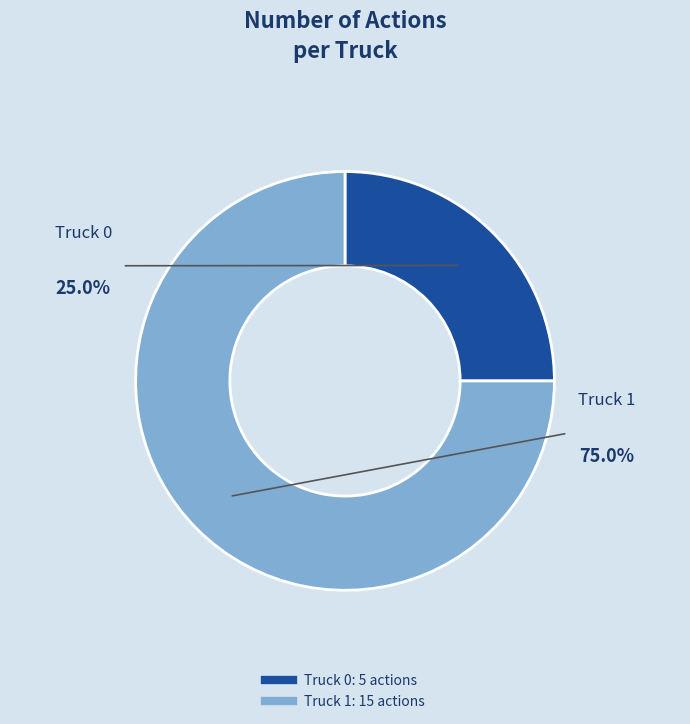

Is there a majority slice in this chart?

Yes